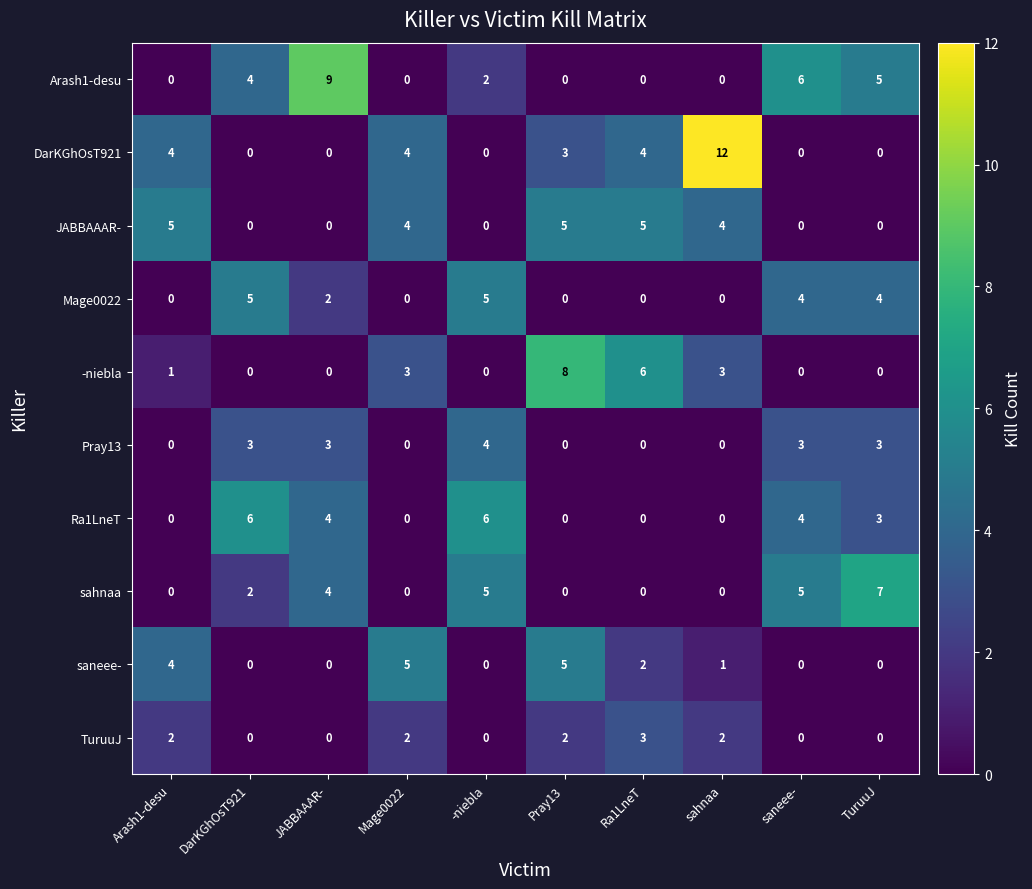

How many Arash1-desu values are between 0 and 5?

8